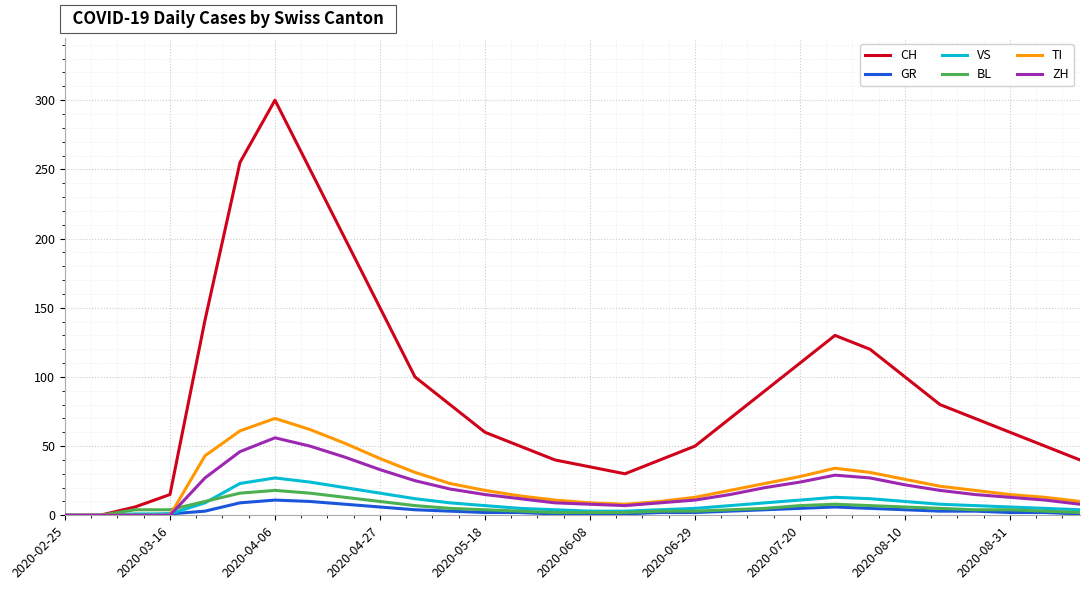

Which series has the largest range (max minus min)?

CH